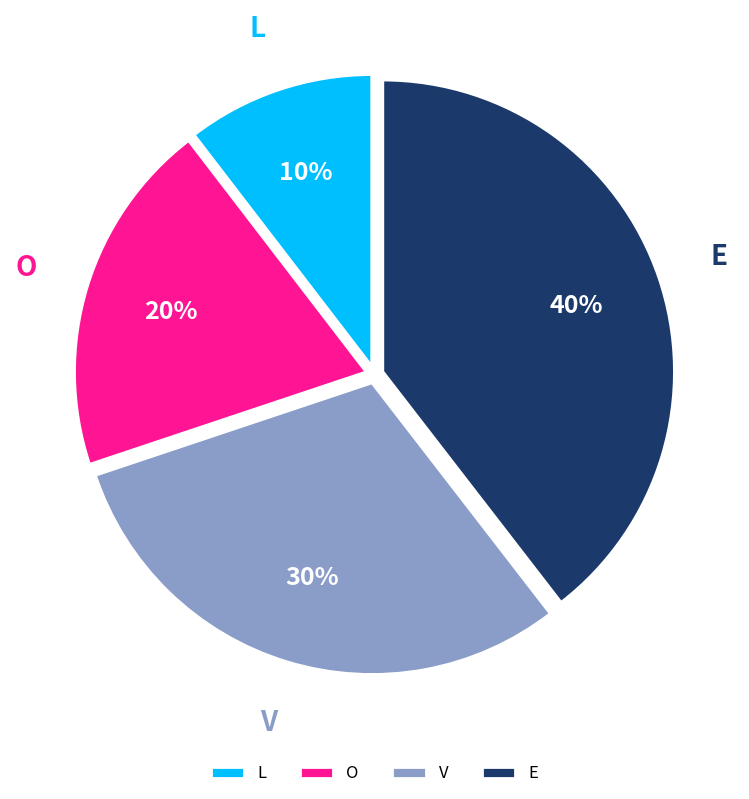

How many slices are in this pie chart?

4